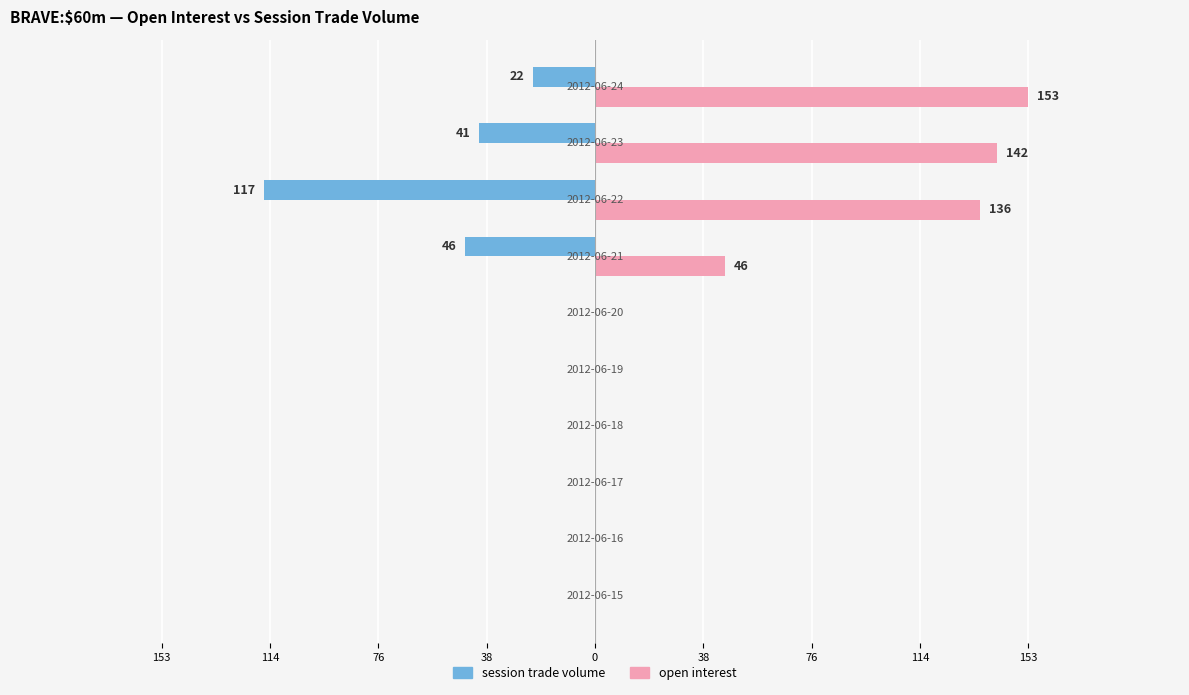

What is the difference between the second highest and minimum values in the open interest series?

142